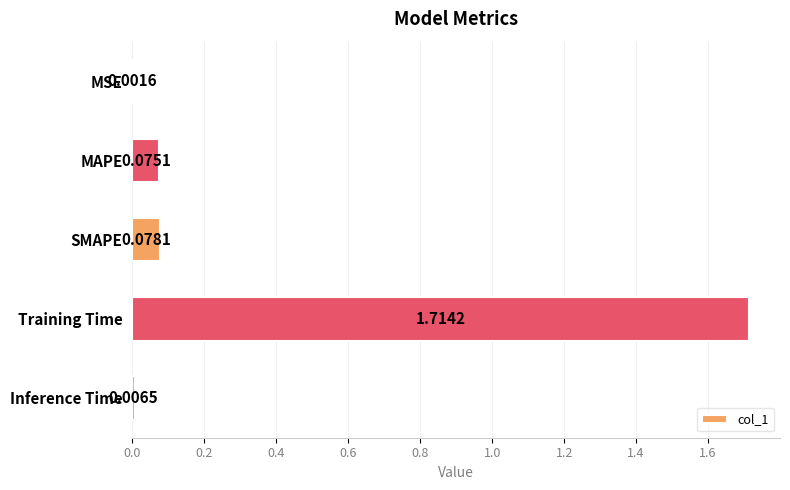

What is the change in value from SMAPE to Training Time?

+1.6